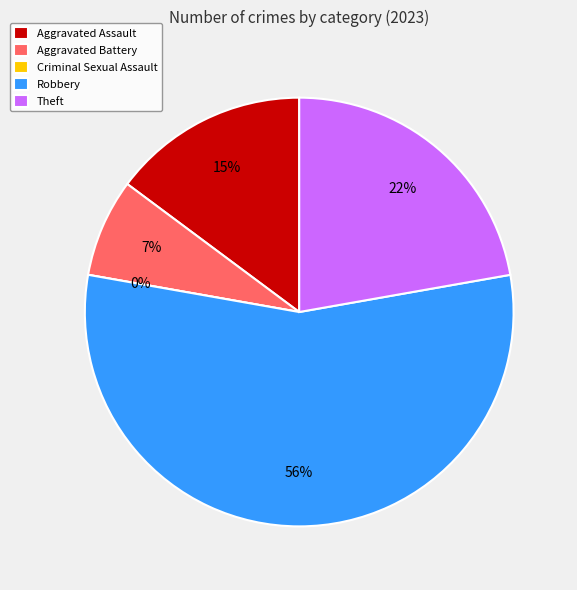

Which slice is the largest?

Robbery